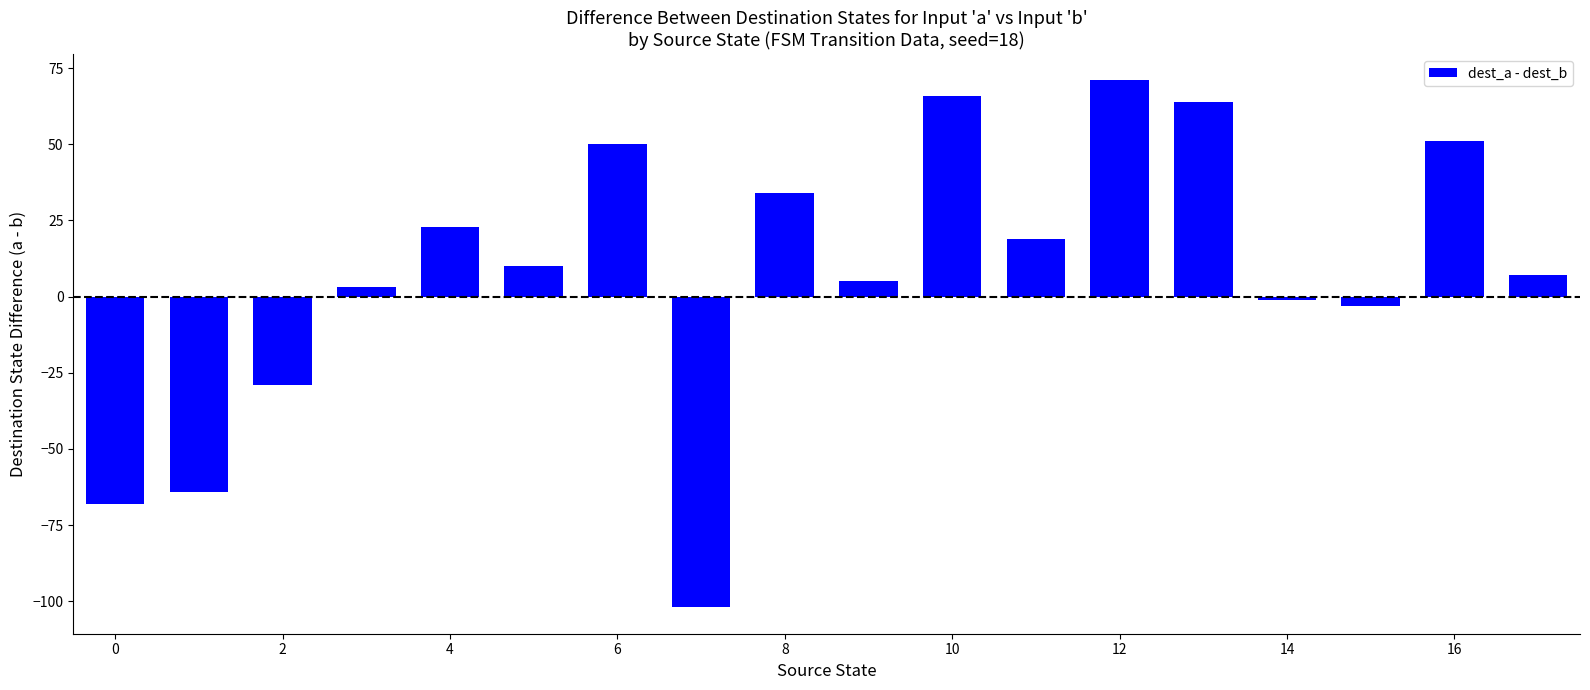

Reading right to left, what are all the values shown in this chart?

7	51	-3	-1	64	71	19	66	5	34	-102	50	10	23	3	-29	-64	-68